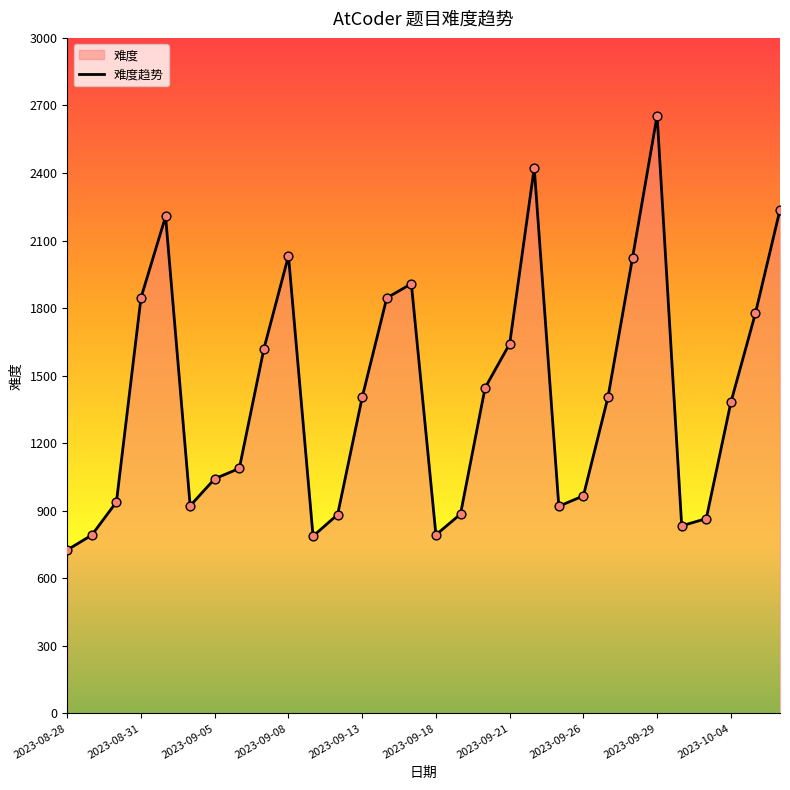

Approximately how many times larger is the value at 2023-08-28 compared to 2023-09-07?

0.4